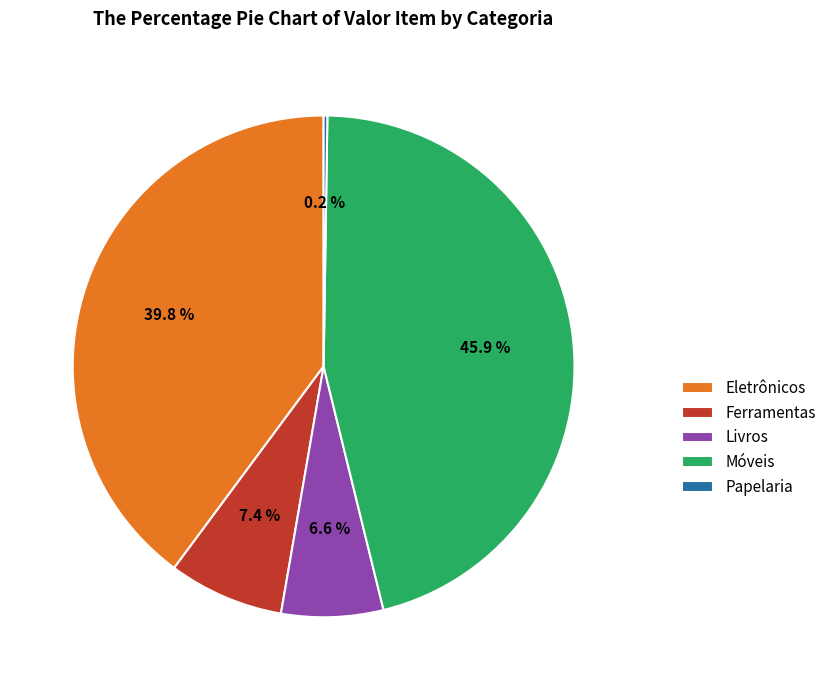

Between Eletrônicos and Móveis, which is larger?

Móveis